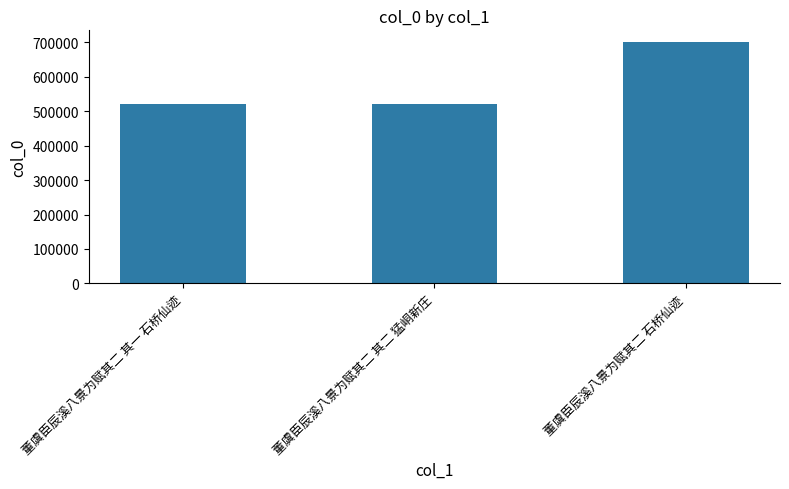

Which has a higher value, 董虞臣辰溪八景为赋其二 石桥仙迹 or 董虞臣辰溪八景为赋其二 其一 石桥仙迹?

董虞臣辰溪八景为赋其二 石桥仙迹